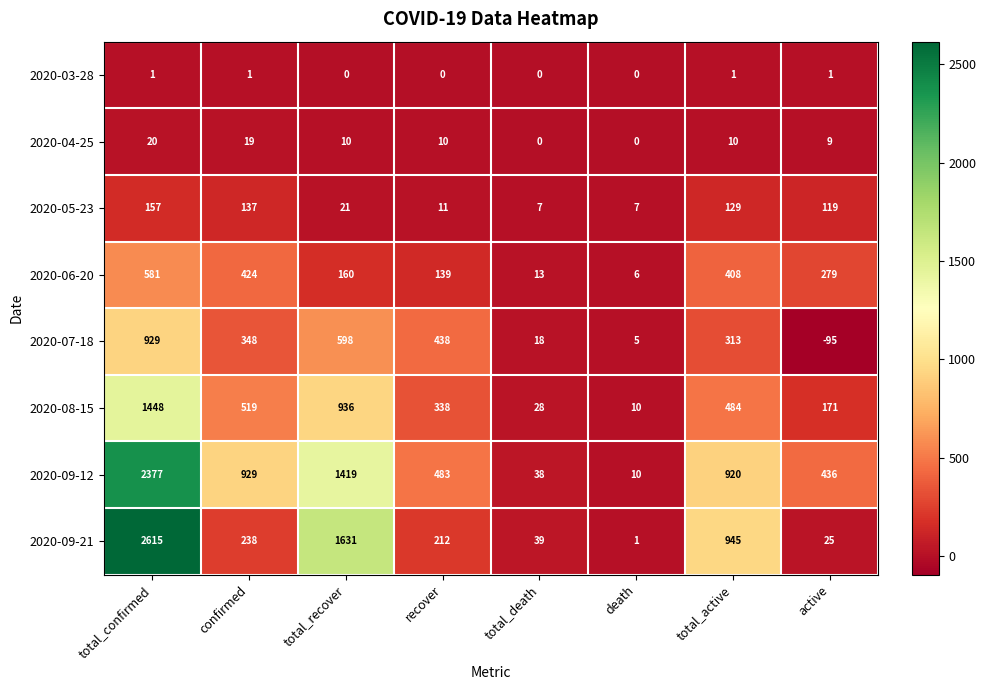

What is the lowest value of the 2020-05-23 series?

7